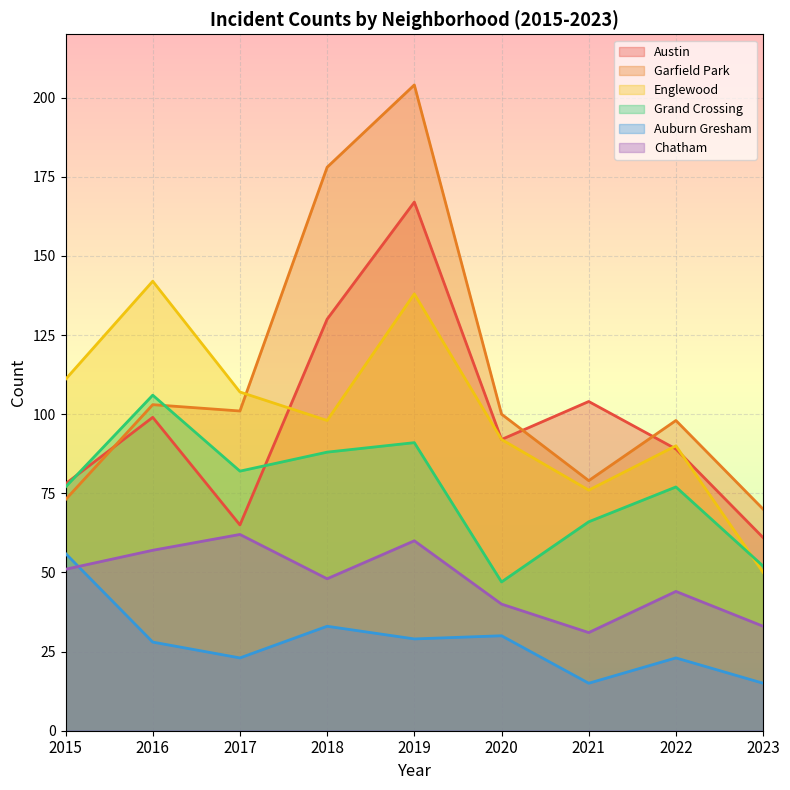

Where is the first local maximum for Englewood?

2016